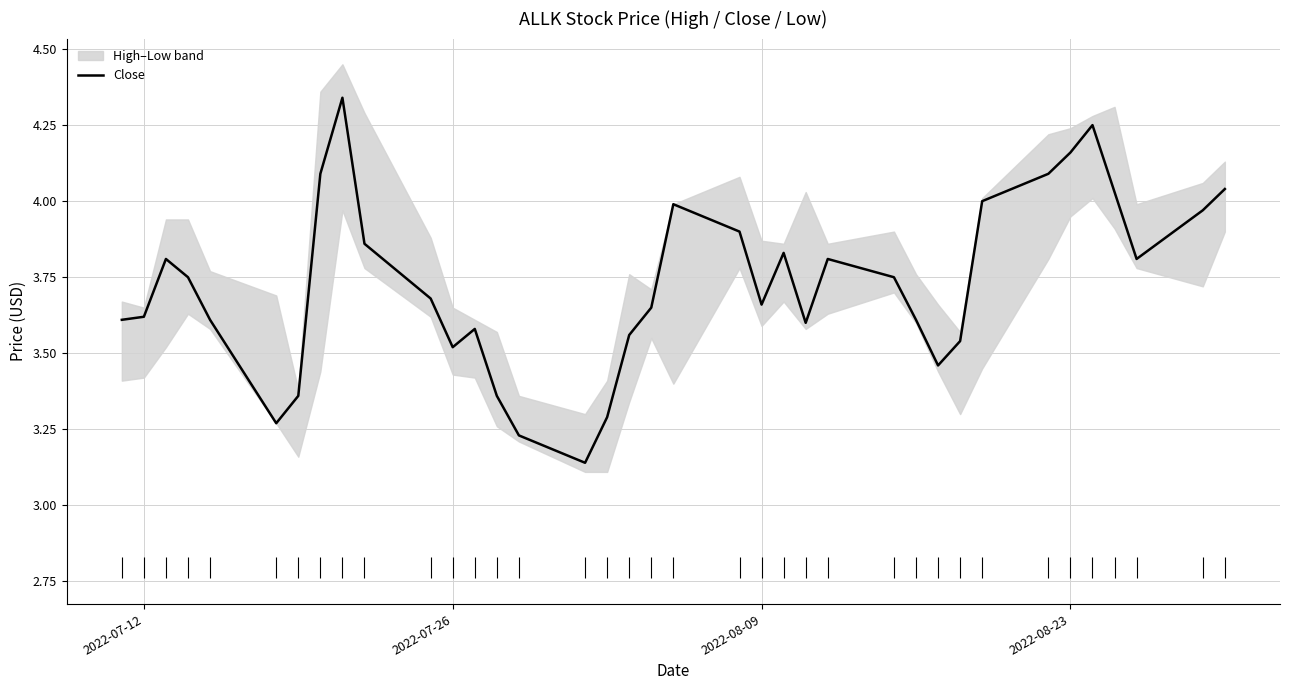

Read the value at 2022-07-26.

3.5